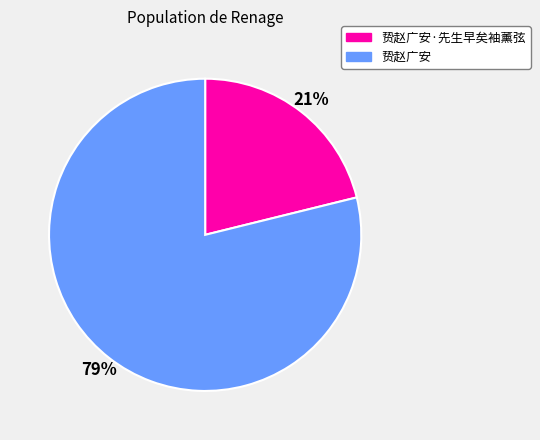

Is there any slice that represents more than half of the pie?

Yes